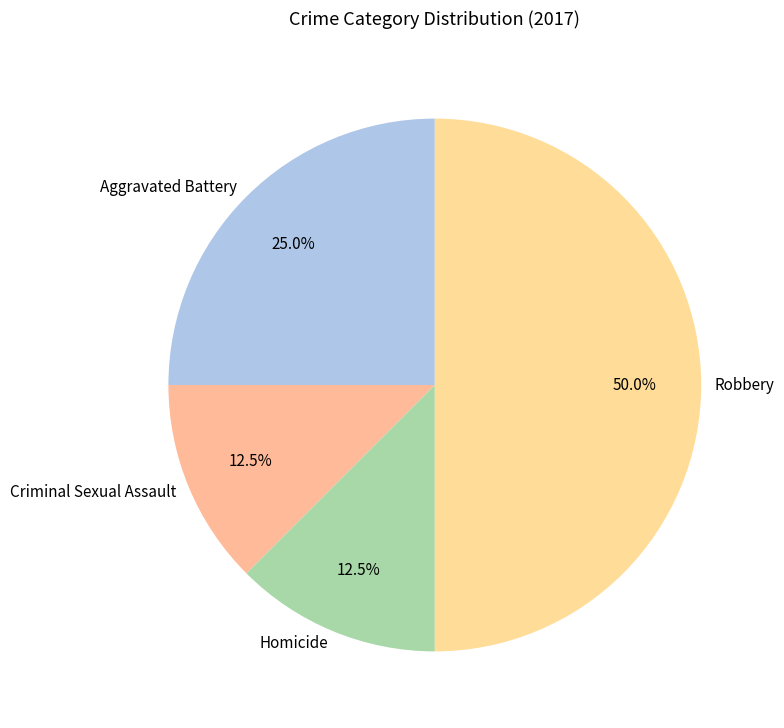

To the nearest percent, what is the average slice percentage?

25%